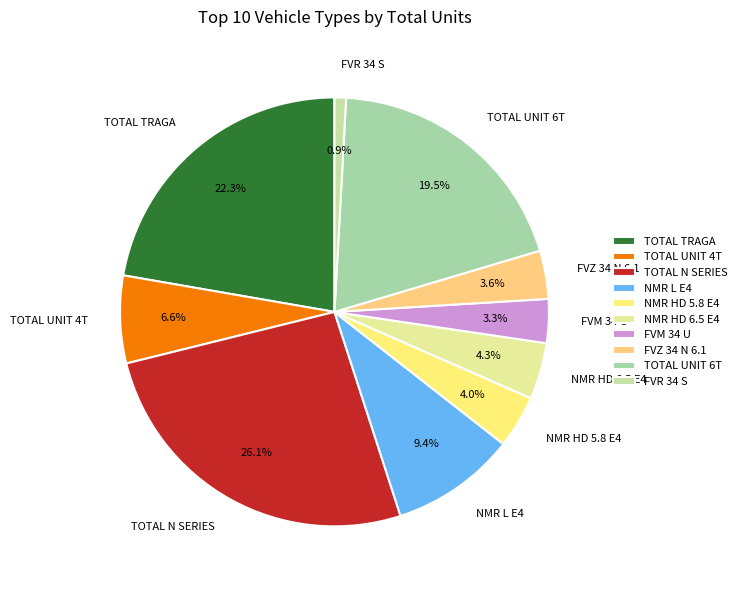

How many segments does this pie chart have?

10